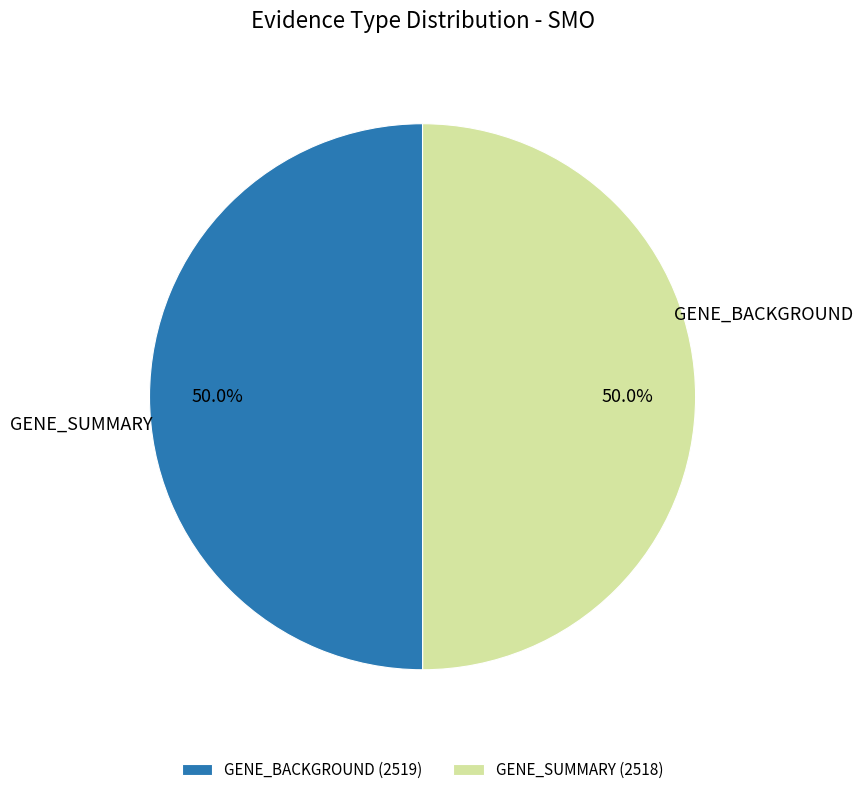

Is the sum of GENE_BACKGROUND (2519) and GENE_SUMMARY (2518) greater than half?

Yes